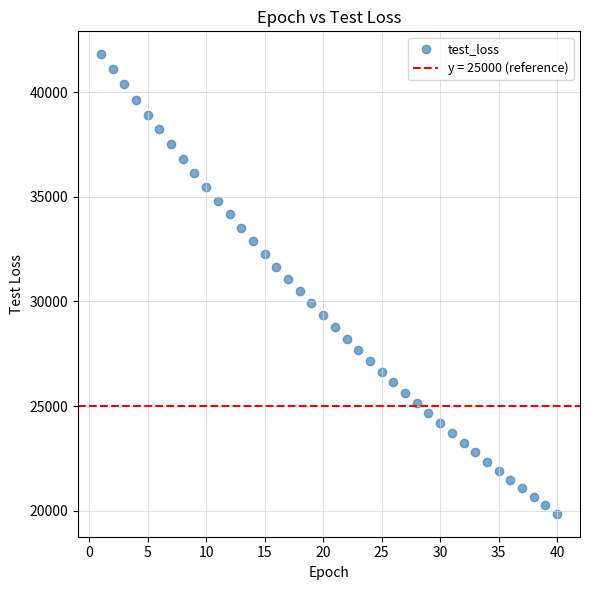

What is the range of X values (max minus min)?

39.0